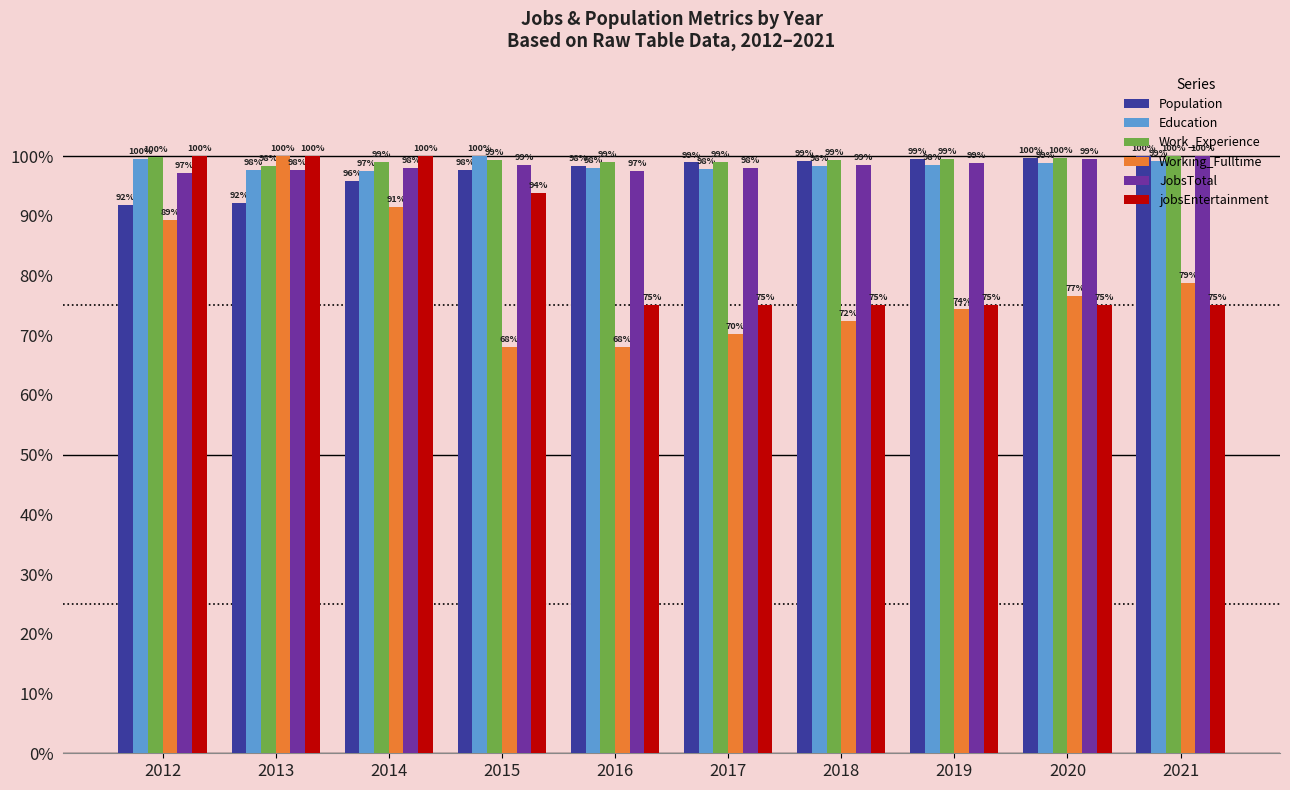

What is the maximum value for Population?

100.0